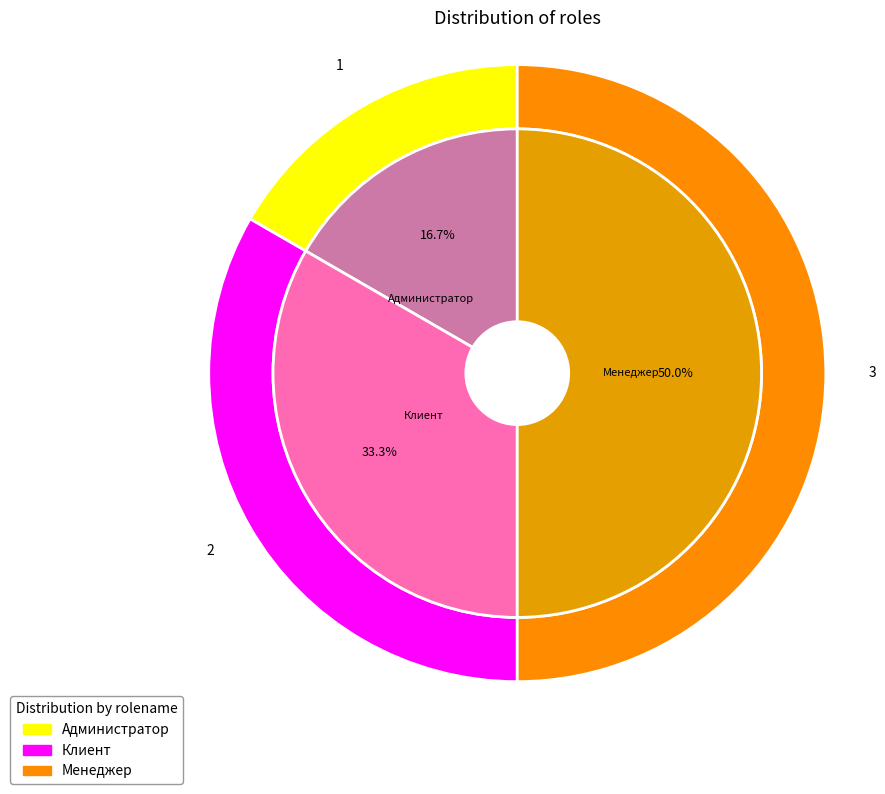

What is the smallest slice in the pie chart?

Администратор